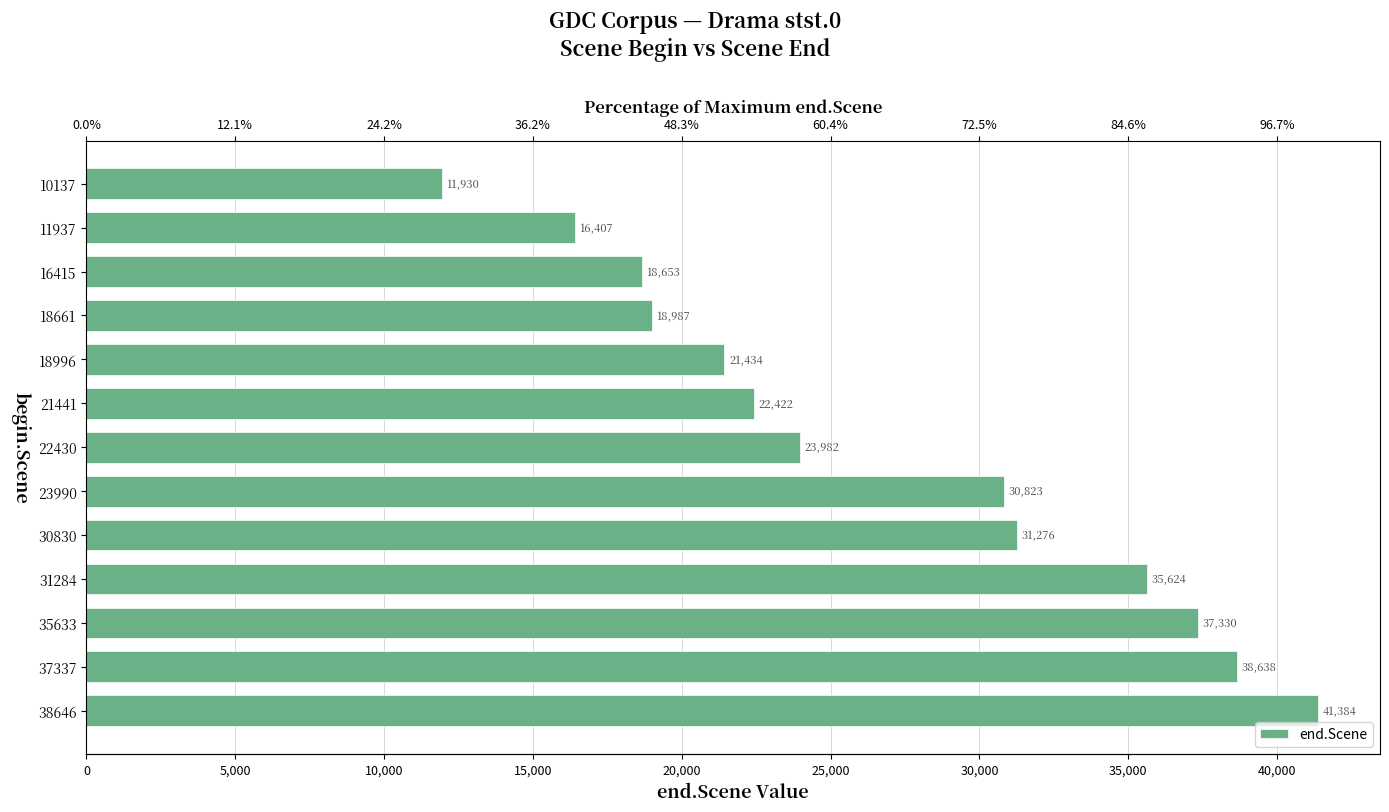

How many series are shown in this chart?

1